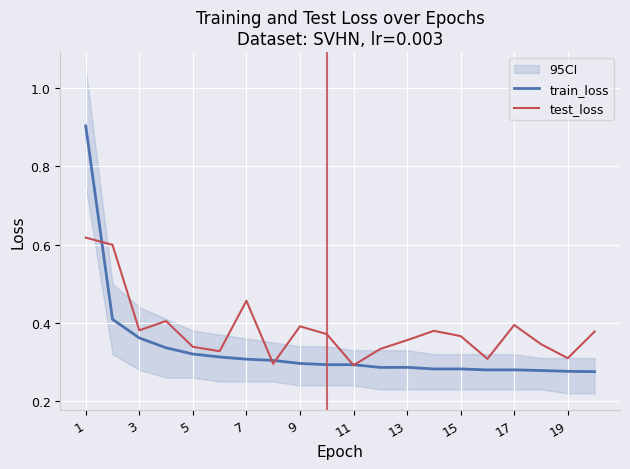

What is the maximum value for train_loss?

0.9